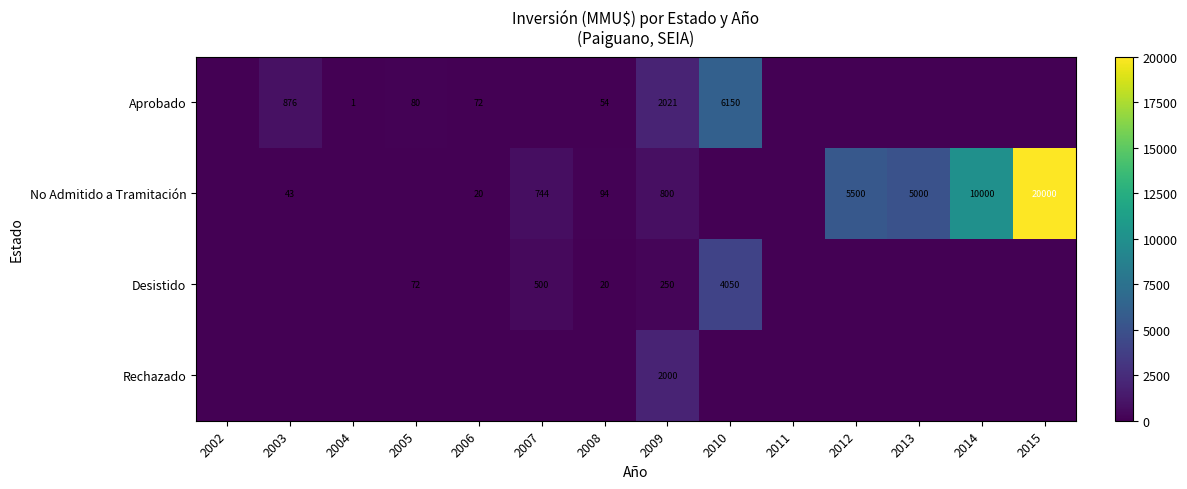

Is it true that Aprobado equals 6150 at 2010?

True